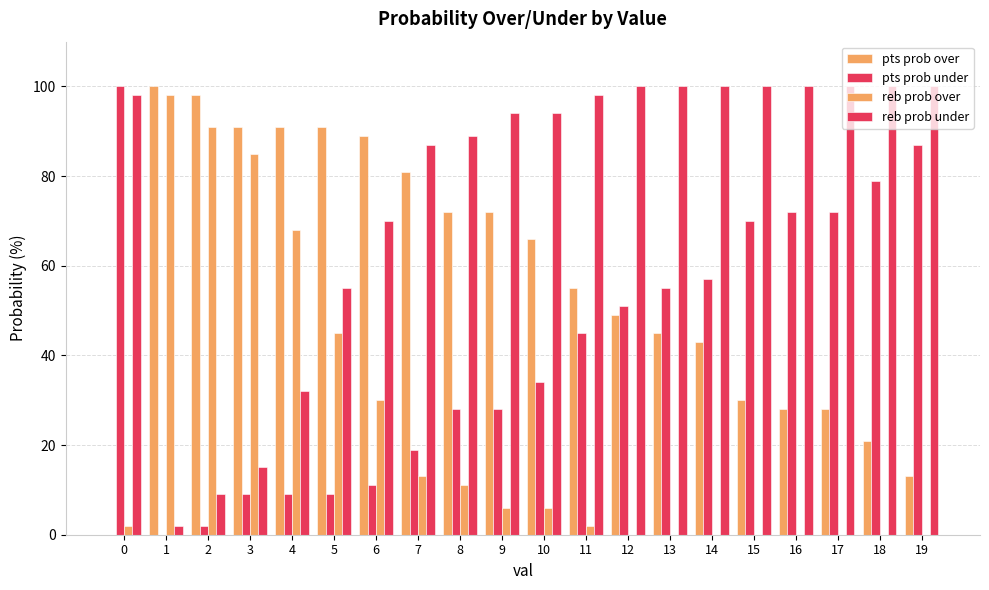

Are the bars grouped side by side (vs. stacked)?

Yes